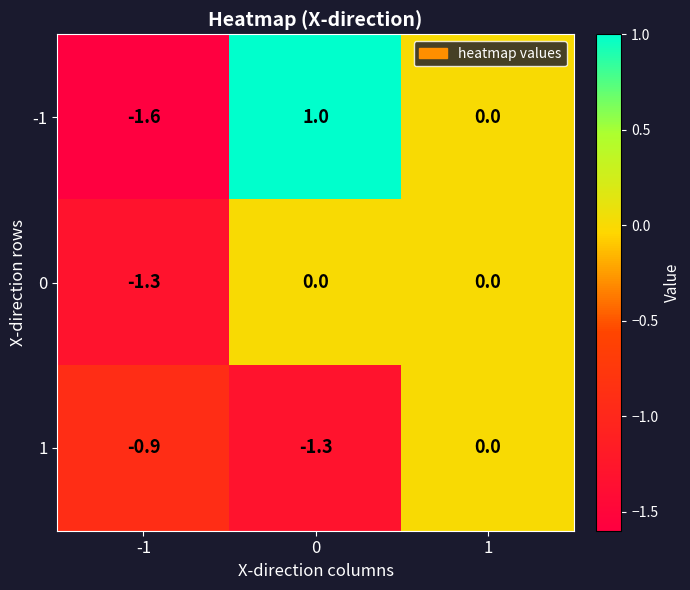

Rank the series by their average value, from lowest to highest.

1, 0, -1